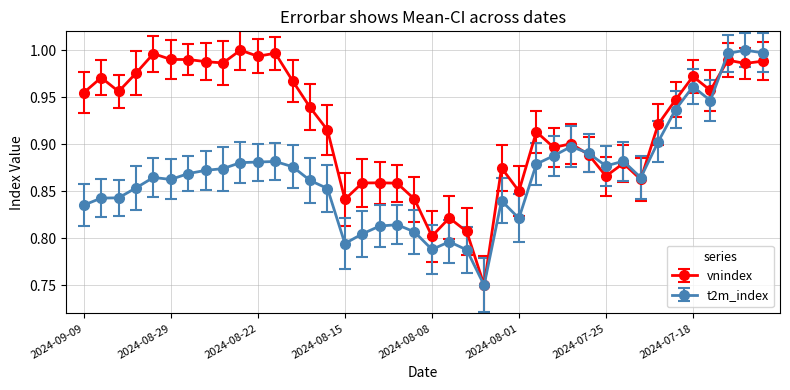

How many lines are shown in the chart?

2